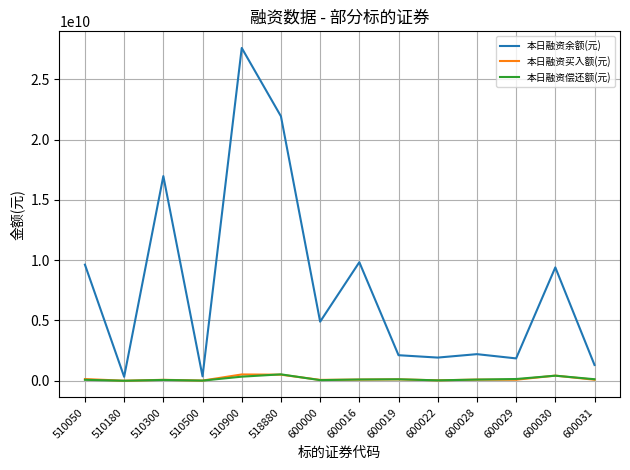

What is the maximum value shown in the chart?

27590951555